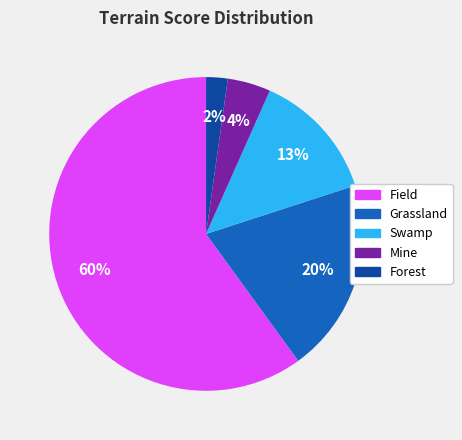

To the nearest percent, what is the difference between the Forest and Swamp slice percentages?

11%